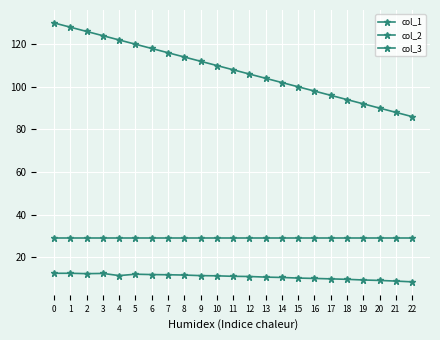

What value does the col_2 series have at 20?

90.0